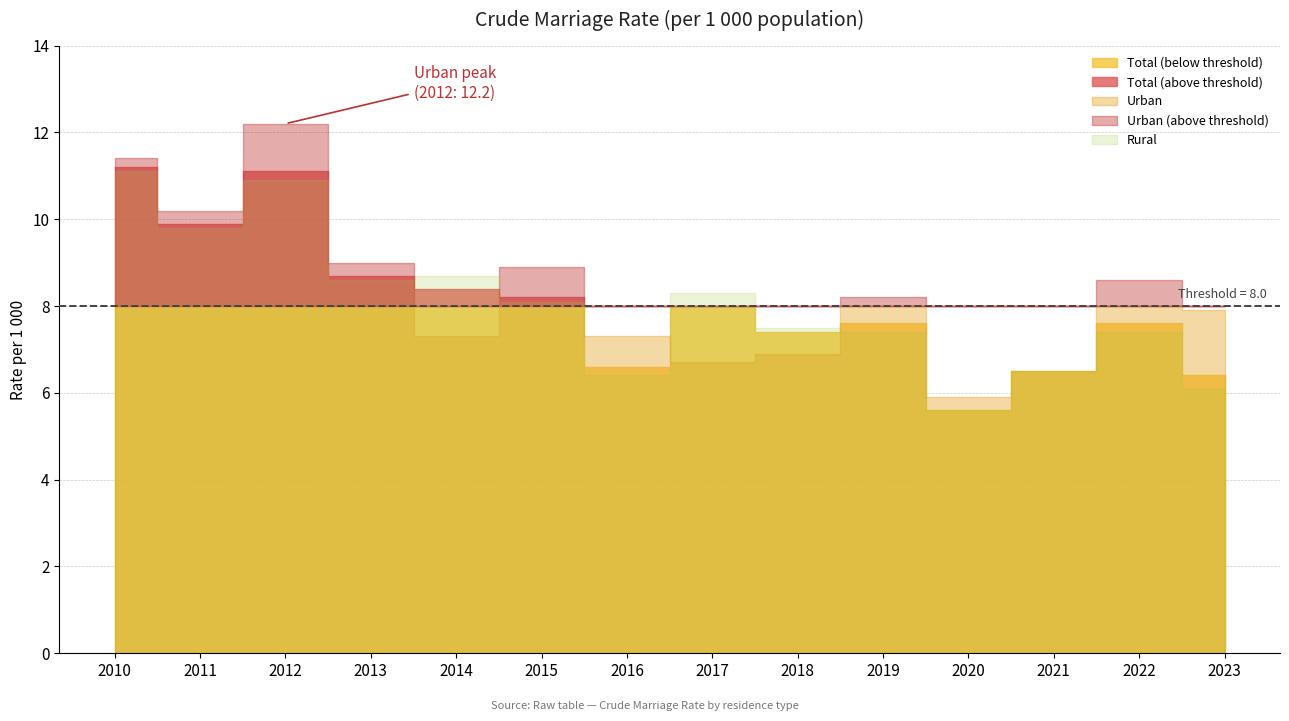

At which label does Rural first exceed 8?

2010